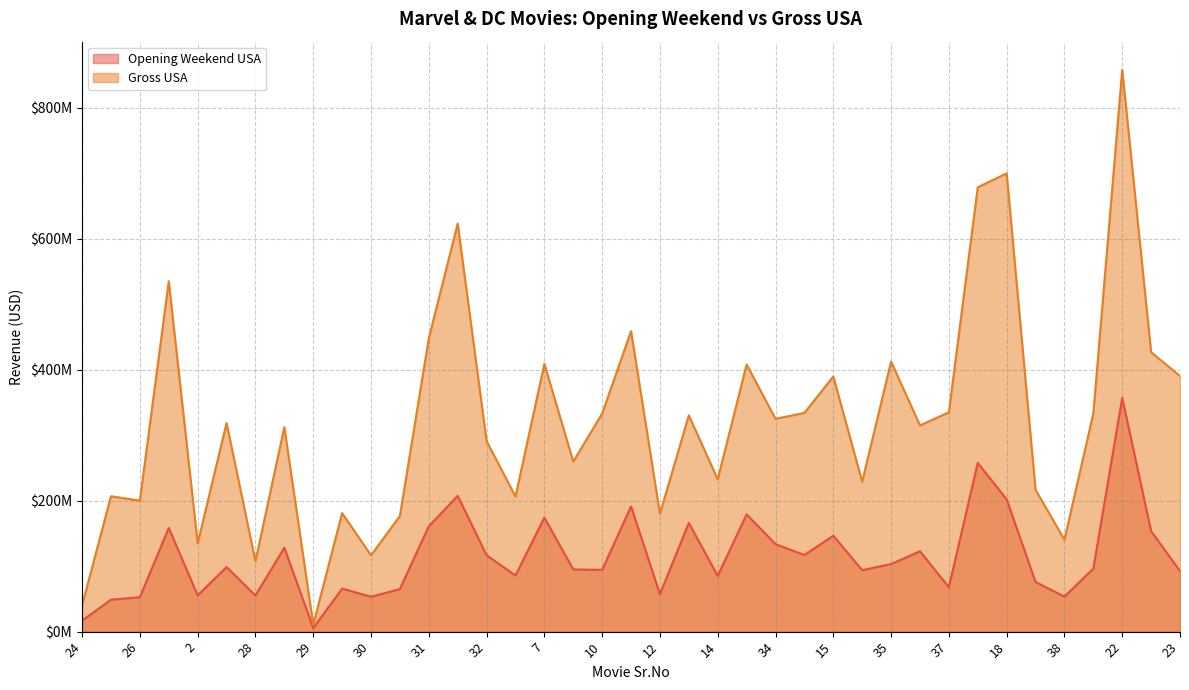

What is the total value across all series at 33?

496367541